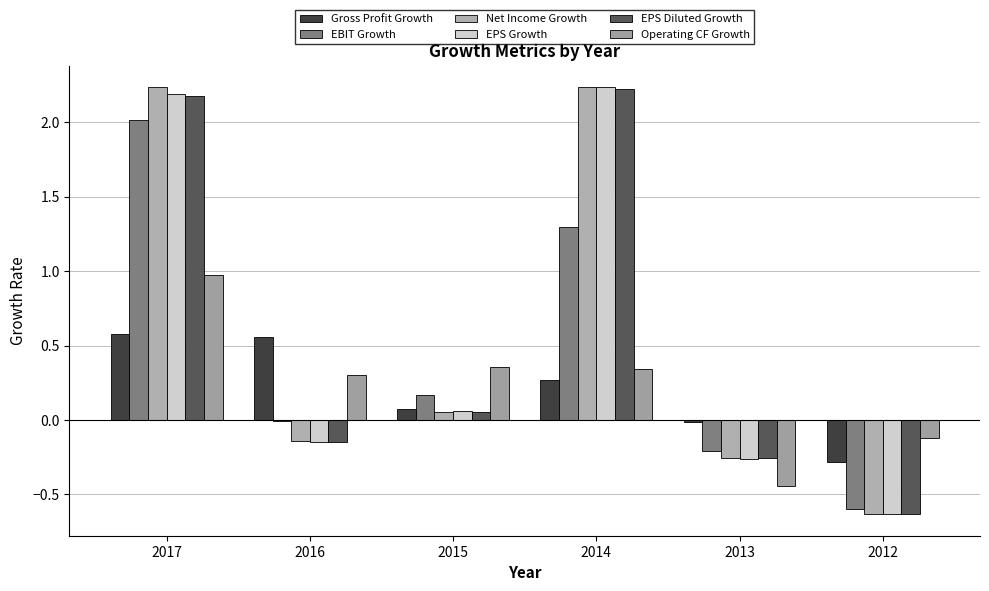

Rank the series by their maximum value, from highest to lowest.

EPS Growth, Net Income Growth, EPS Diluted Growth, EBIT Growth, Operating CF Growth, Gross Profit Growth